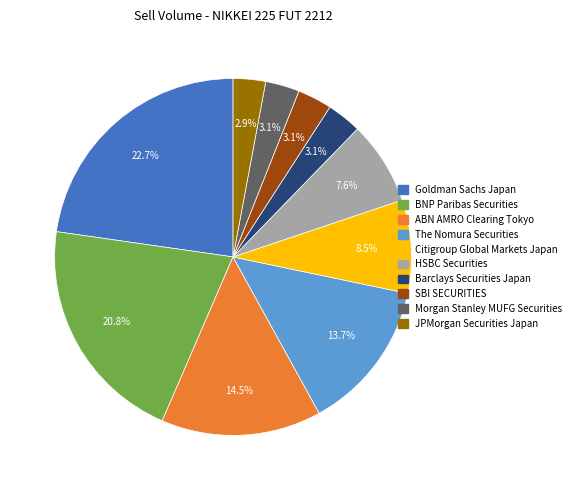

Is there a majority slice in this chart?

No